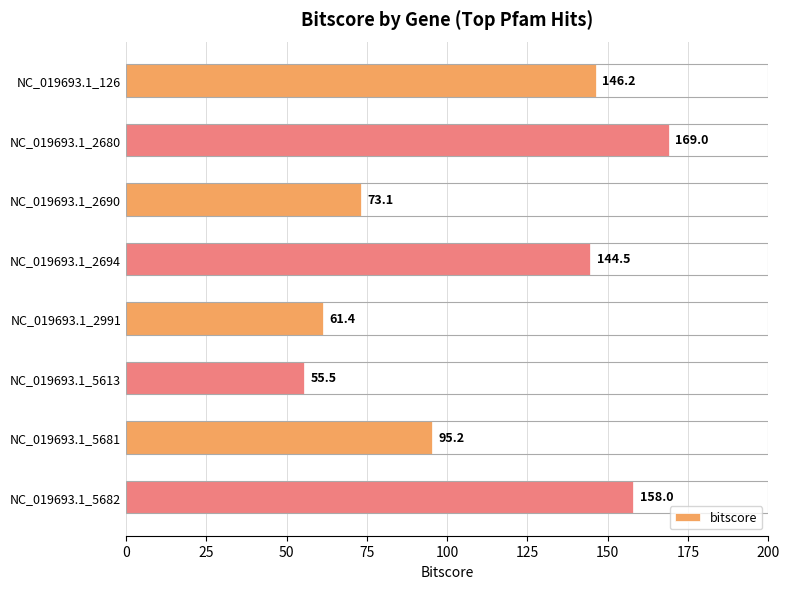

Reading left to right, extract all data points from this chart.

146.2	169.0	73.1	144.5	61.4	55.5	95.2	158.0